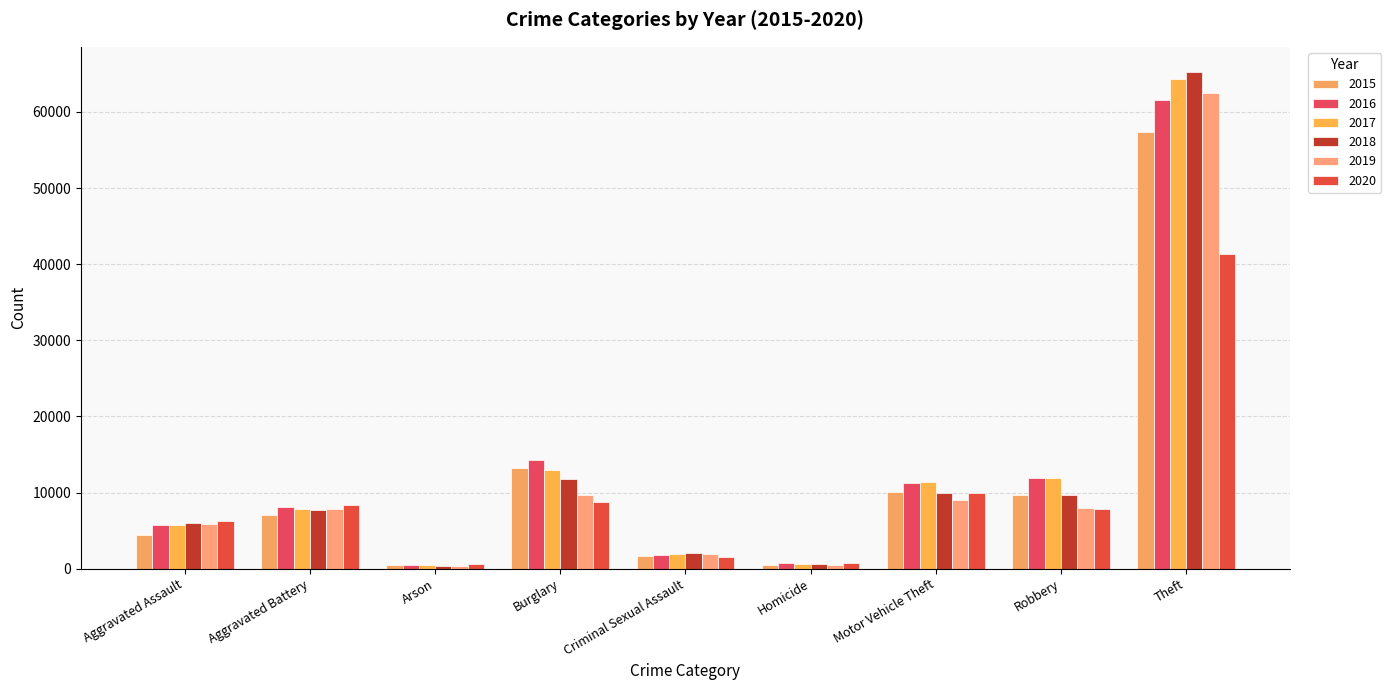

True or false: 2018 has a value of 1710 at Aggravated Battery.

False